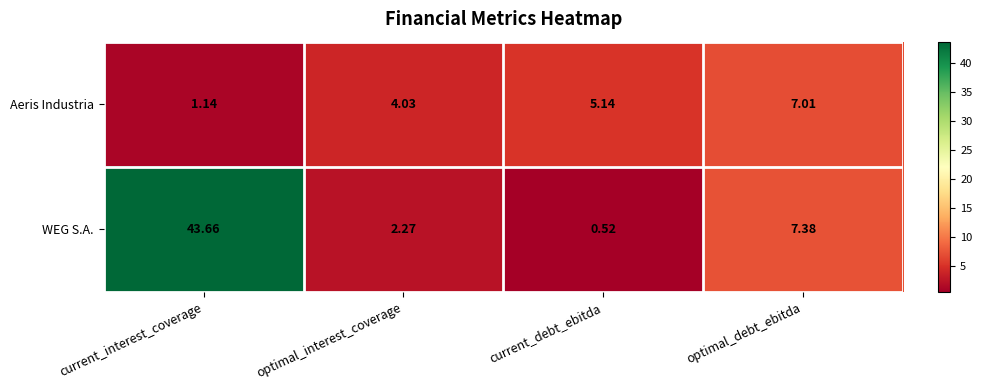

At which category is the sum across all series the highest?

current_interest_coverage